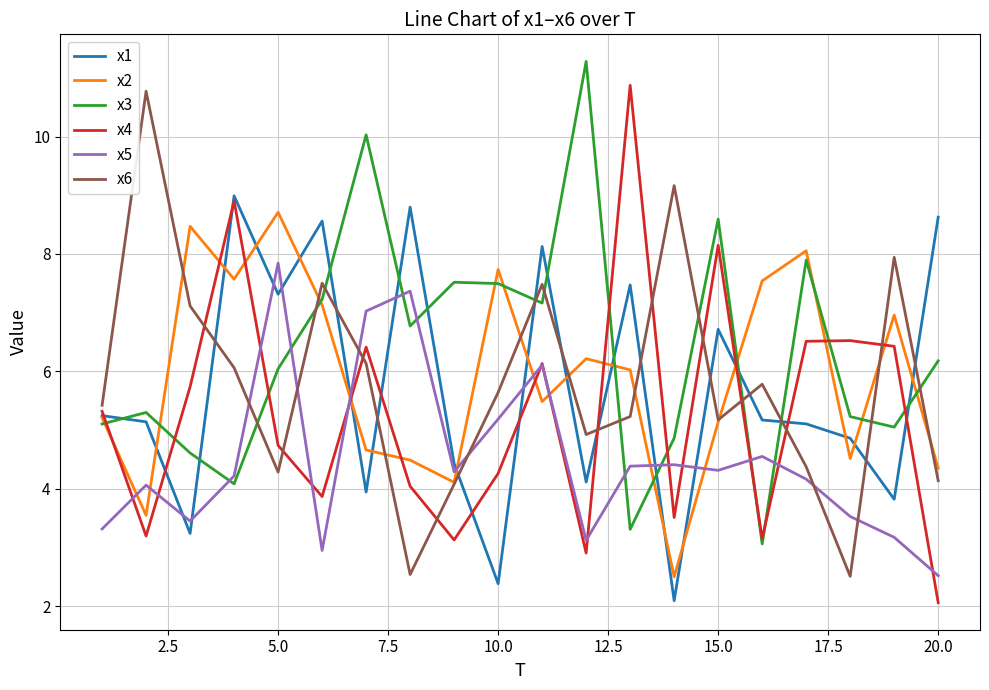

Which series has the largest total across all categories?

x3